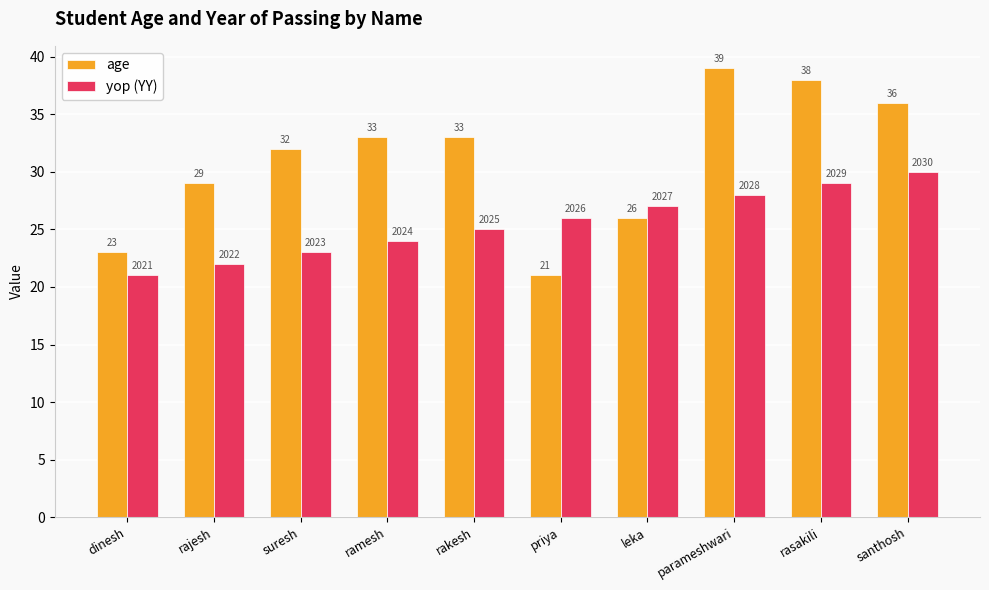

How many values in the yop (YY) series are below 26?

5